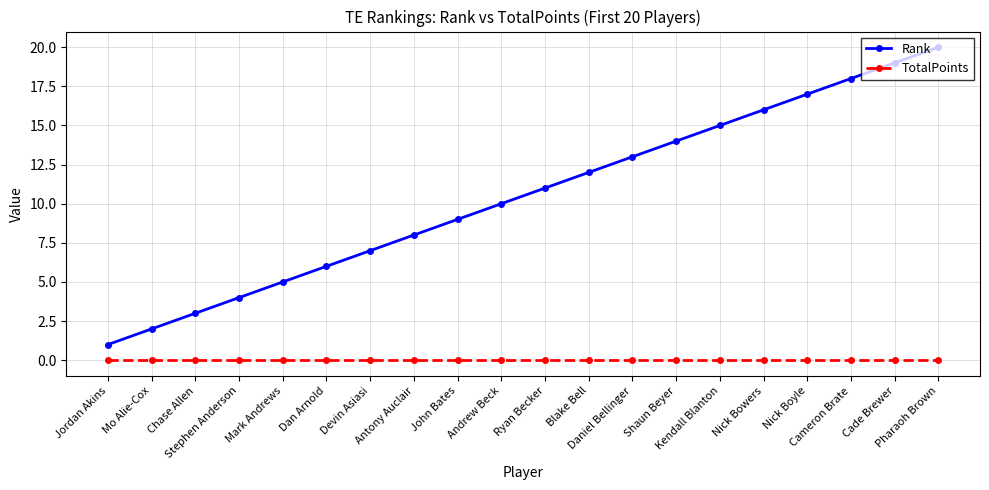

What is the value of the Rank point at the 18th from the left?

18